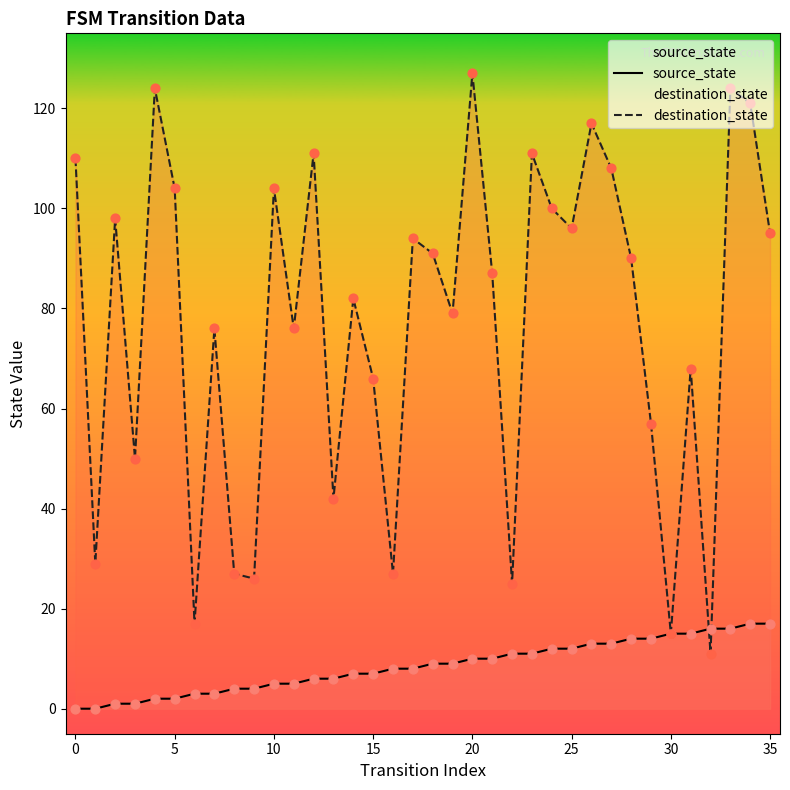

Which series has the largest Y range (max minus min)?

destination_state